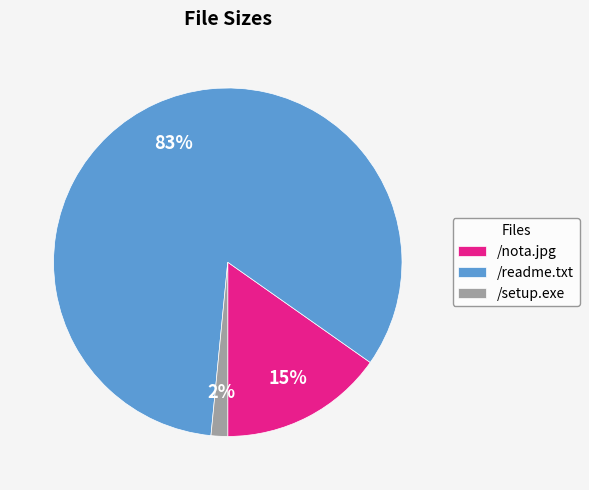

How many segments does this pie chart have?

3